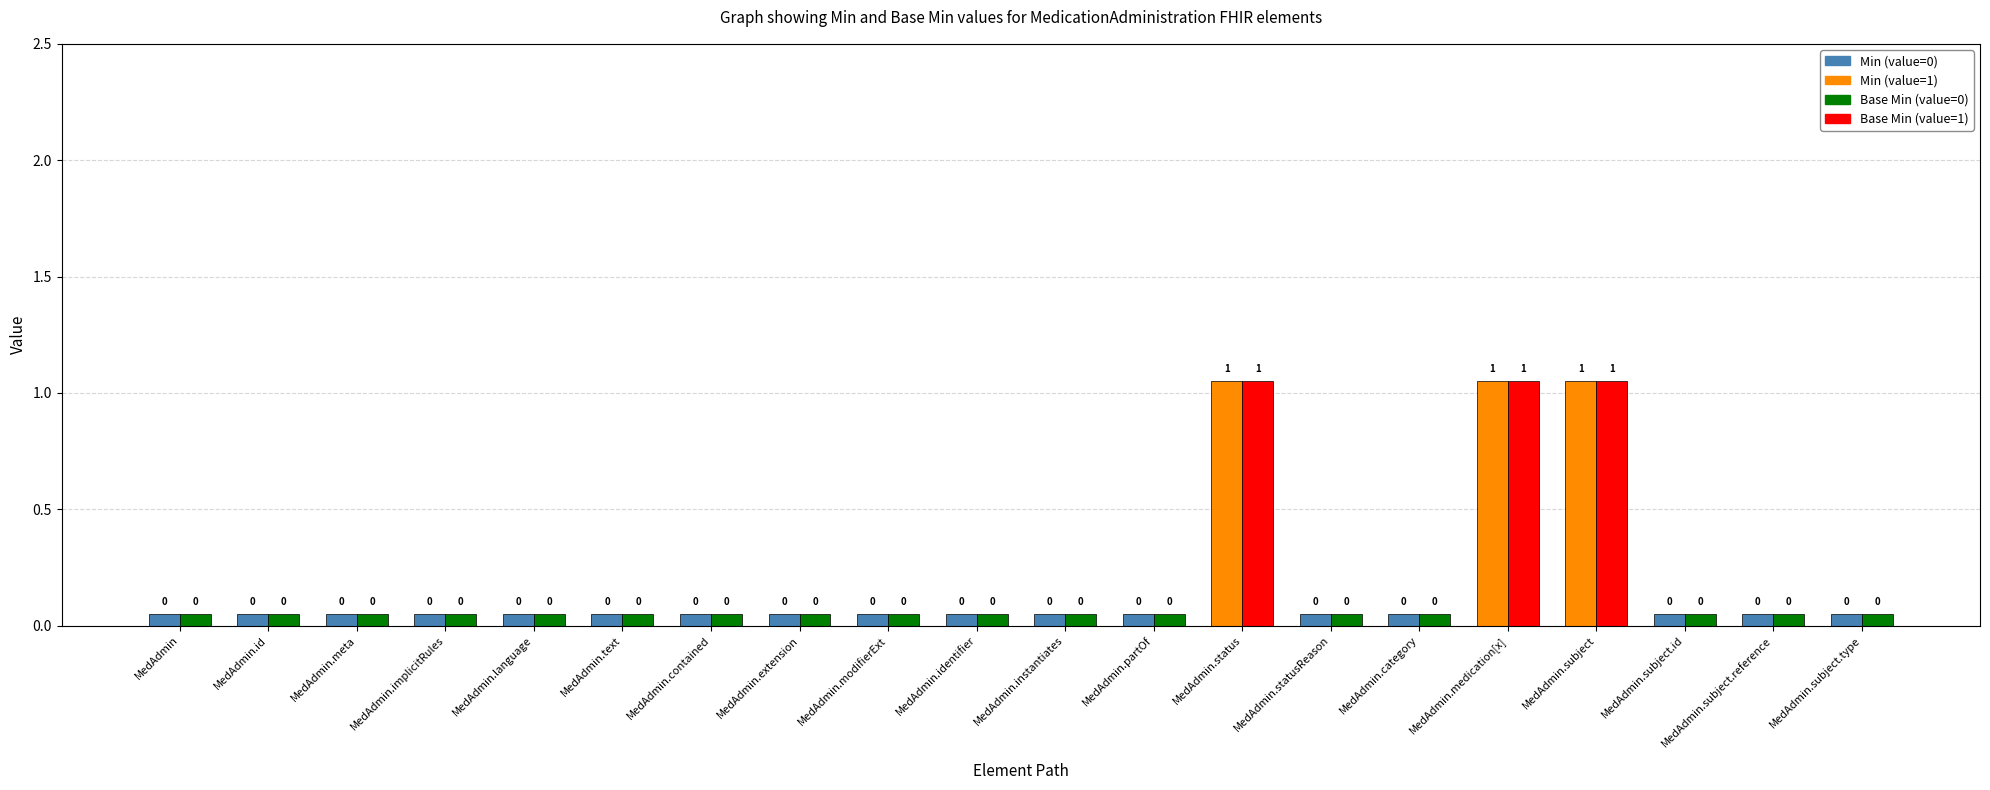

What position from the left is MedicationAdministration.id?

2